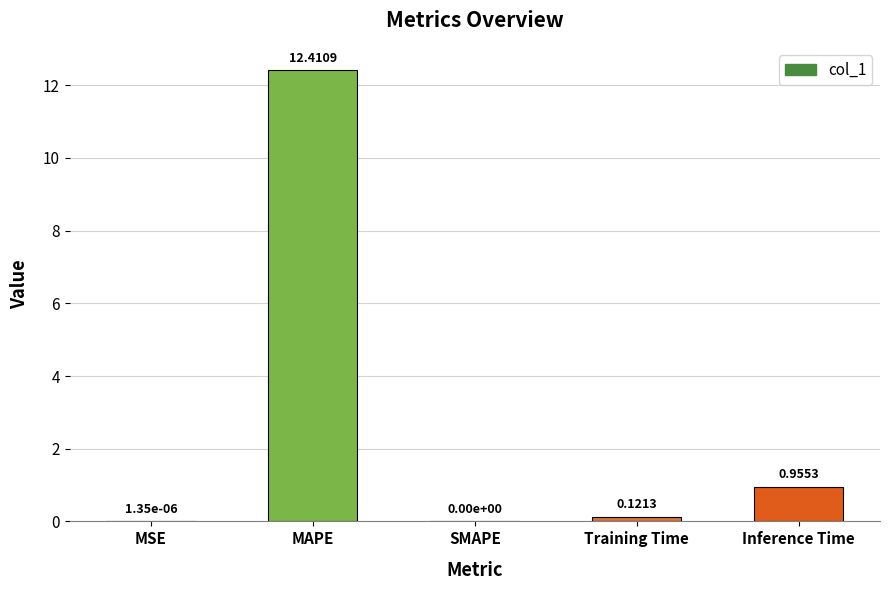

Between MSE and Training Time, which is larger?

Training Time